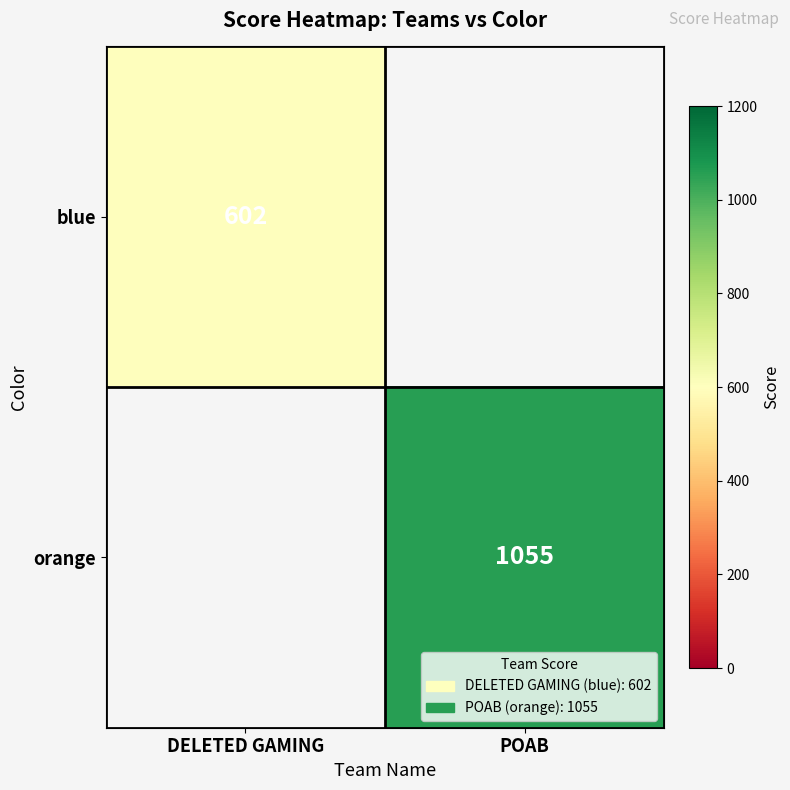

The blue series shows 602 at DELETED GAMING. True or false?

True